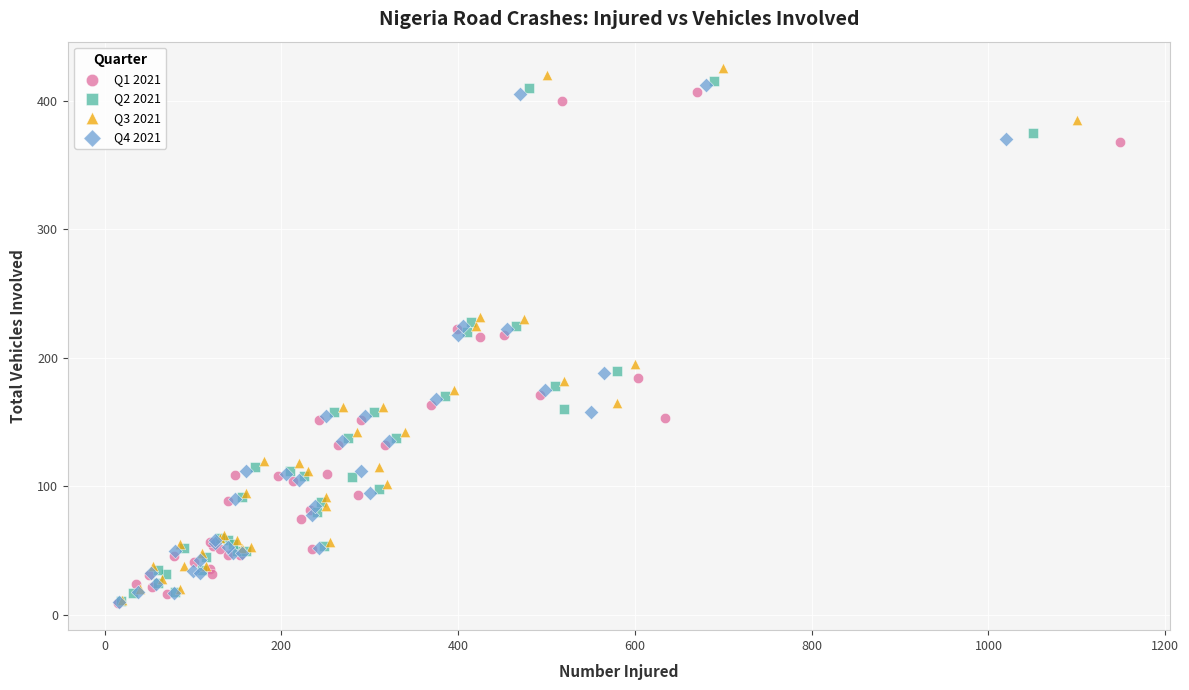

Which series contains the highest Y value?

Q3 2021